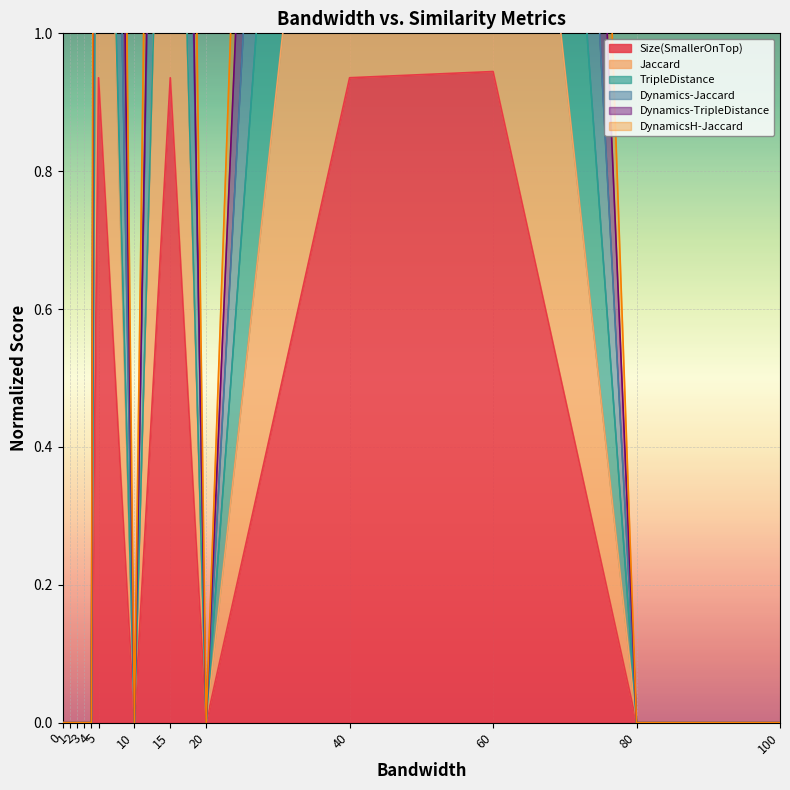

What is the spread (max minus min) of values at 15?

3.0